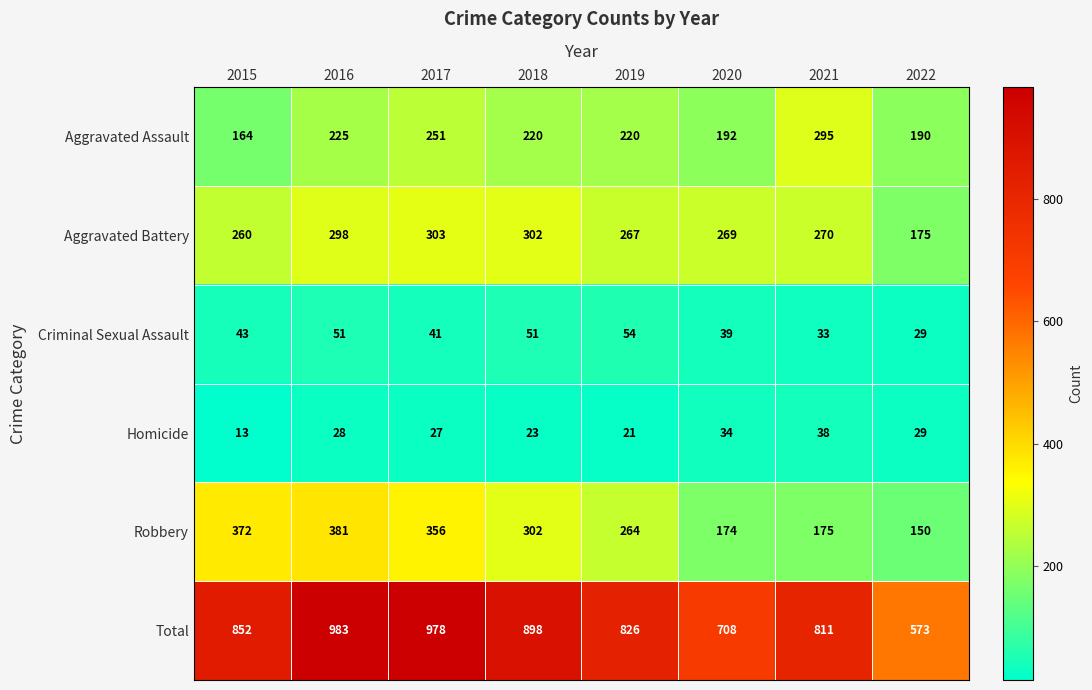

What is the spread (max minus min) of values at 2020?

674